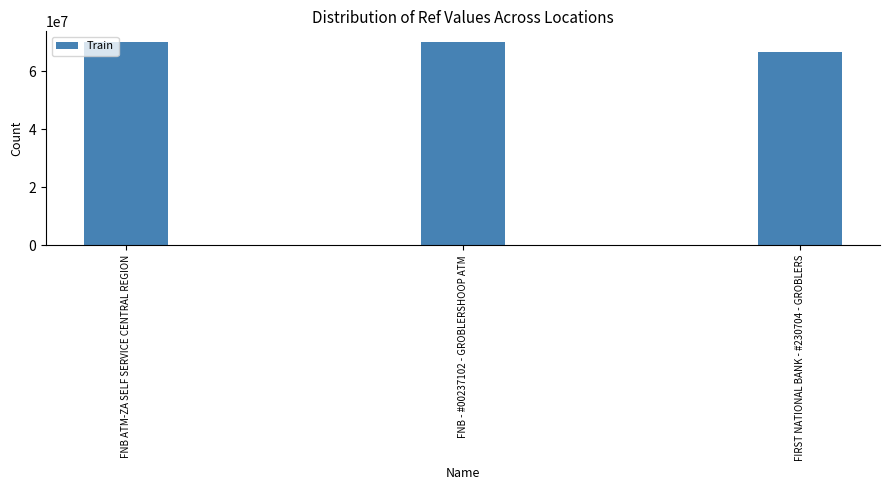

What is the difference between the values at FNB ATM-ZA SELF SERVICE CENTRAL REGION and FNB - #00237102 - GROBLERSHOOP ATM?

81055